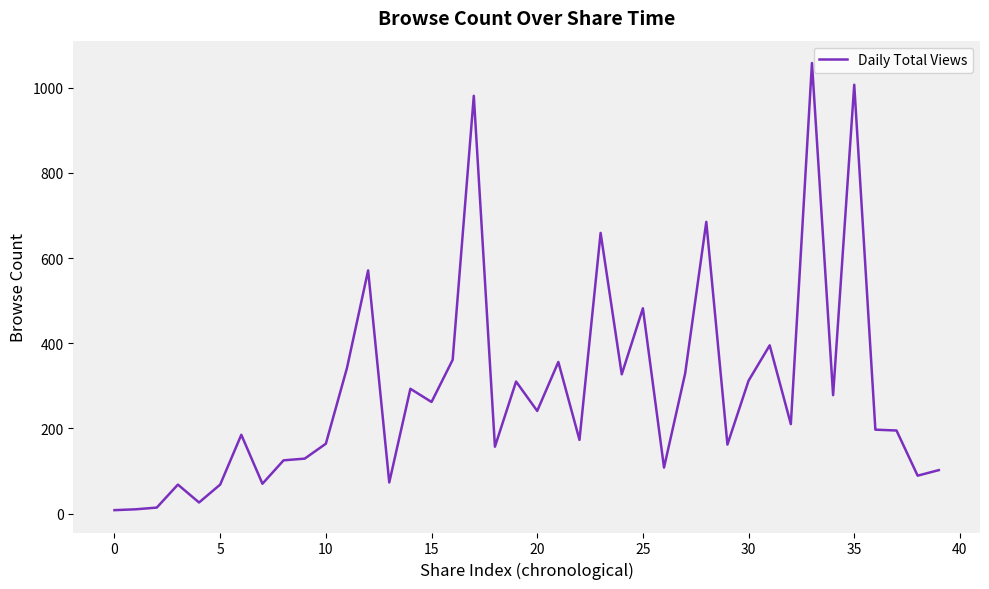

What is the maximum value shown in the chart?

1058